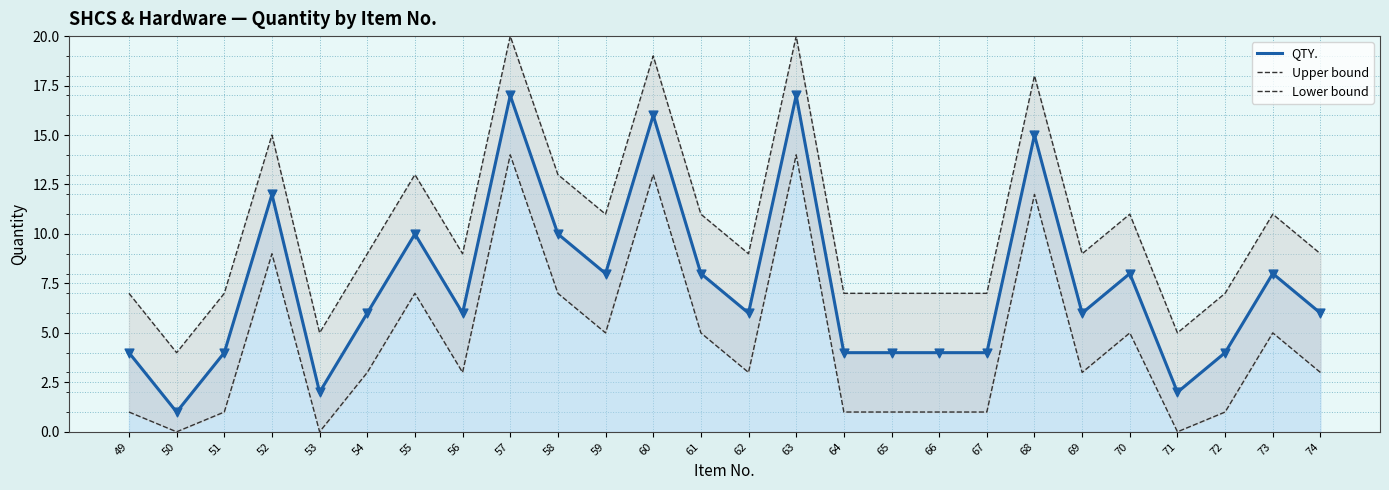

What is the total value across all series at 70?

24